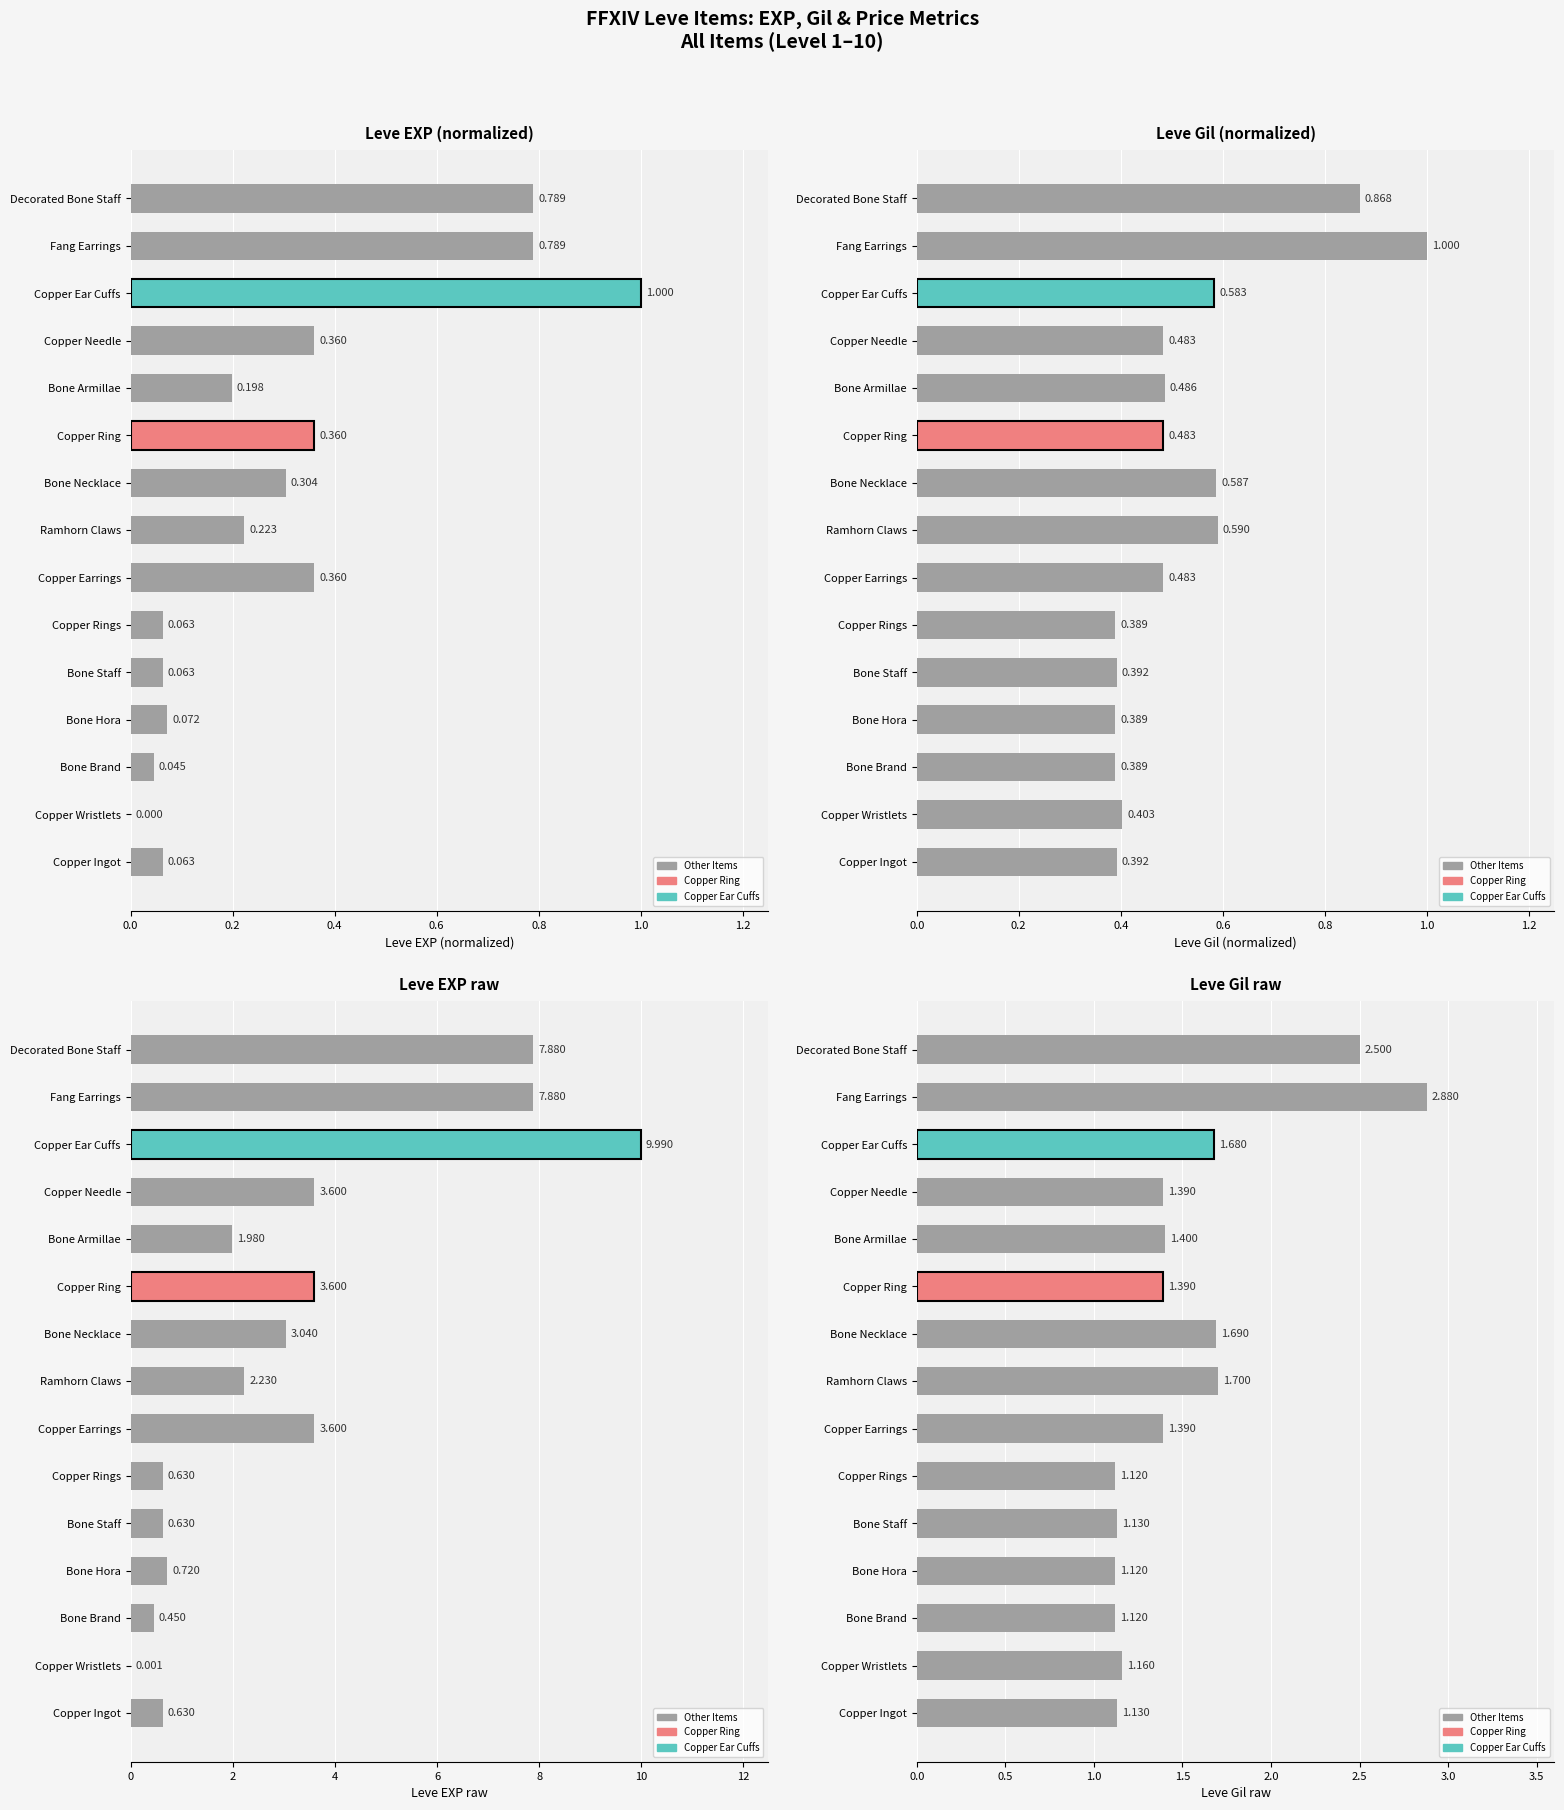

List the series in order of their peak value, highest first.

Leve EXP raw, Leve Gil raw, Leve EXP (normalized), Leve Gil (normalized)